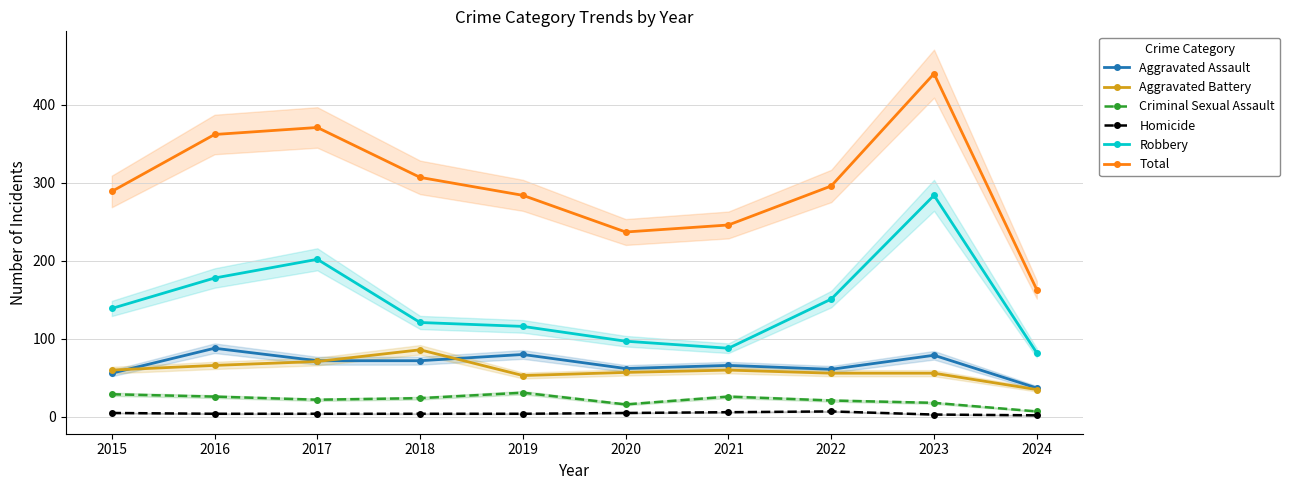

Does the chart have visible grid lines?

Yes